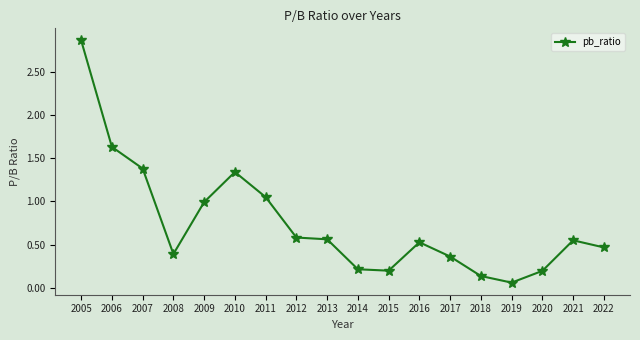

What is the difference between the maximum and minimum values?

2.8